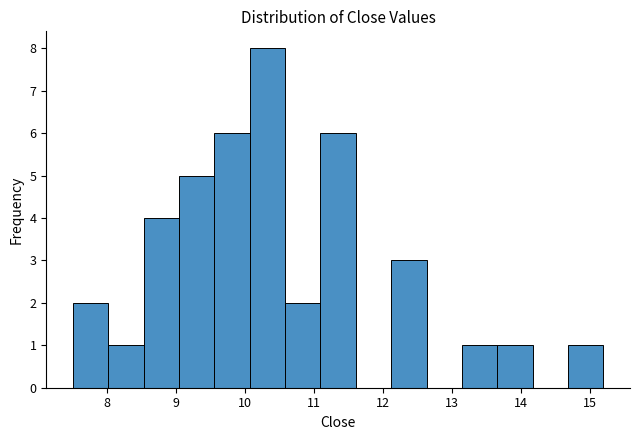

Reading left to right, transcribe this chart: for each bar, give the range it covers on the x-axis and its height. Neither the bar edges nor the heights are printed on the chart, so give them approximately, as read against the axes.

7.5 to 8.0: 2
8.0 to 8.5: 1
8.5 to 9.0: 4
9.0 to 9.6: 5
9.6 to 10.1: 6
10.1 to 10.6: 8
10.6 to 11.1: 2
11.1 to 11.6: 6
11.6 to 12.1: 0
12.1 to 12.6: 3
12.6 to 13.1: 0
13.1 to 13.7: 1
13.7 to 14.2: 1
14.2 to 14.7: 0
14.7 to 15.2: 1